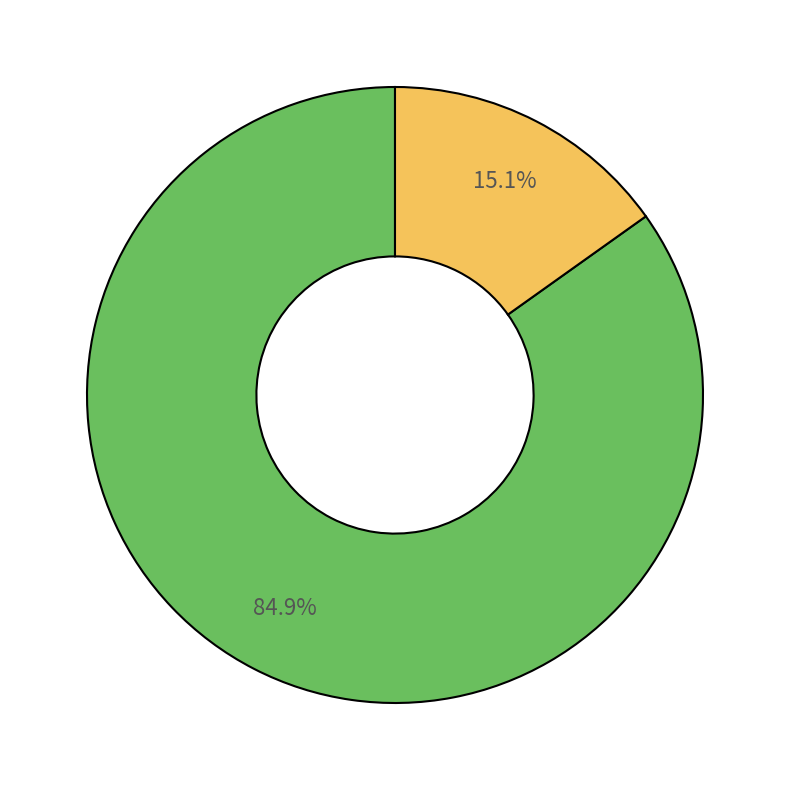

Is there any slice that represents more than half of the pie?

Yes